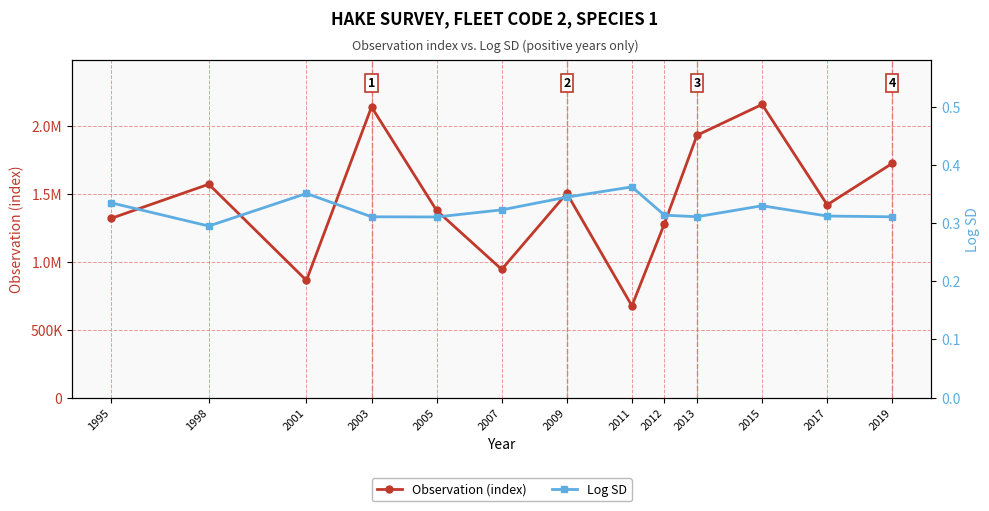

How many interior local peaks does the Log SD series have?

3